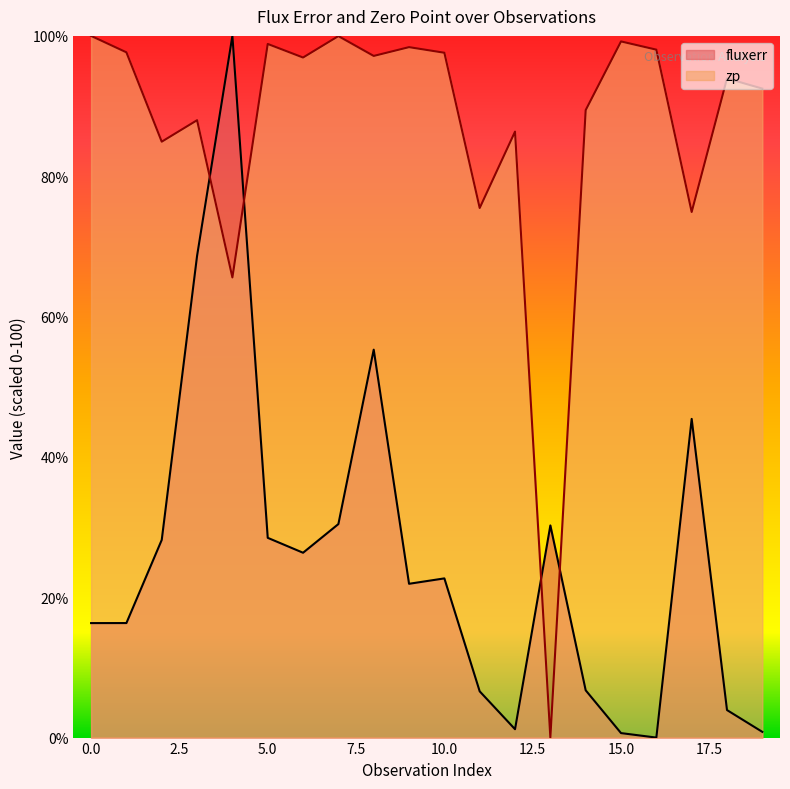

List the series in order of their peak value, lowest first.

fluxerr, zp